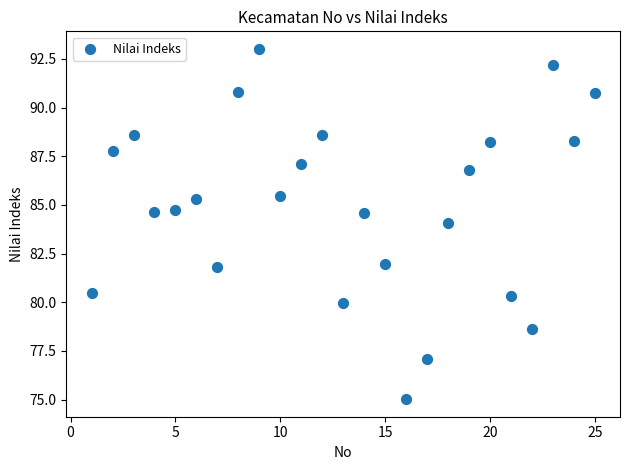

What is the range of Y values (max minus min)?

18.0